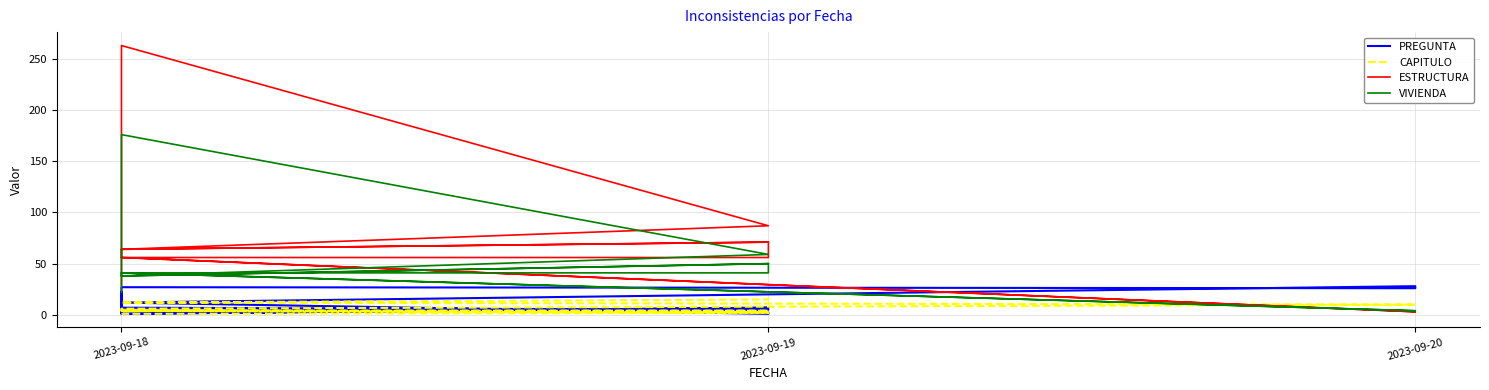

What is the difference between the ESTRUCTURA values at 2023-09-19 and 2023-09-18?

192